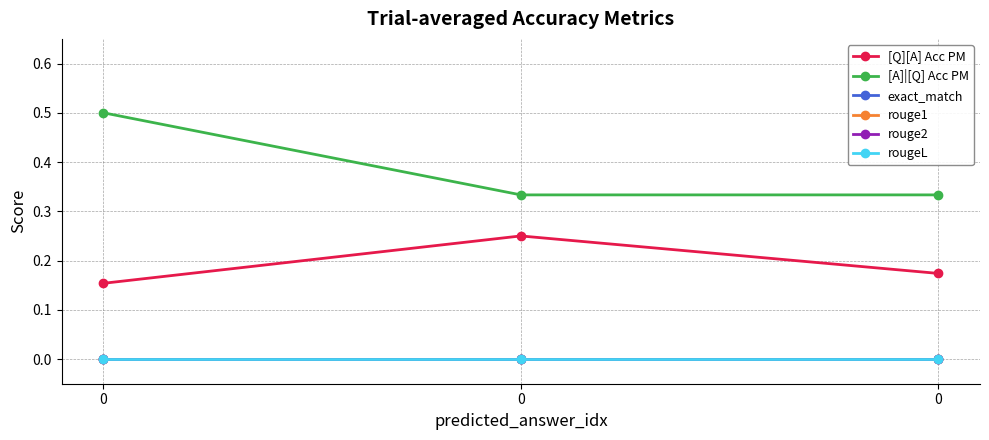

What is the total value across all series at 0?

0.7